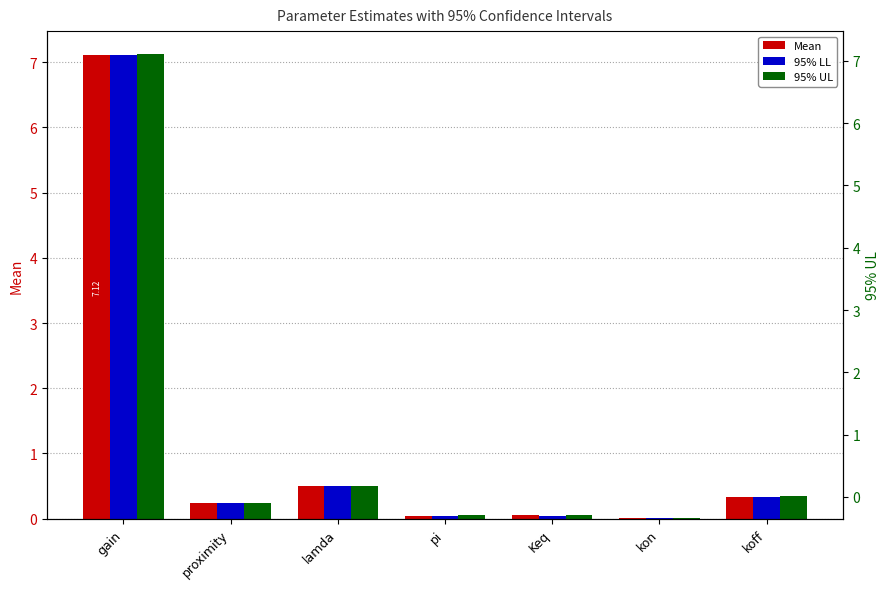

At how many categories does at least one series exceed 2?

1